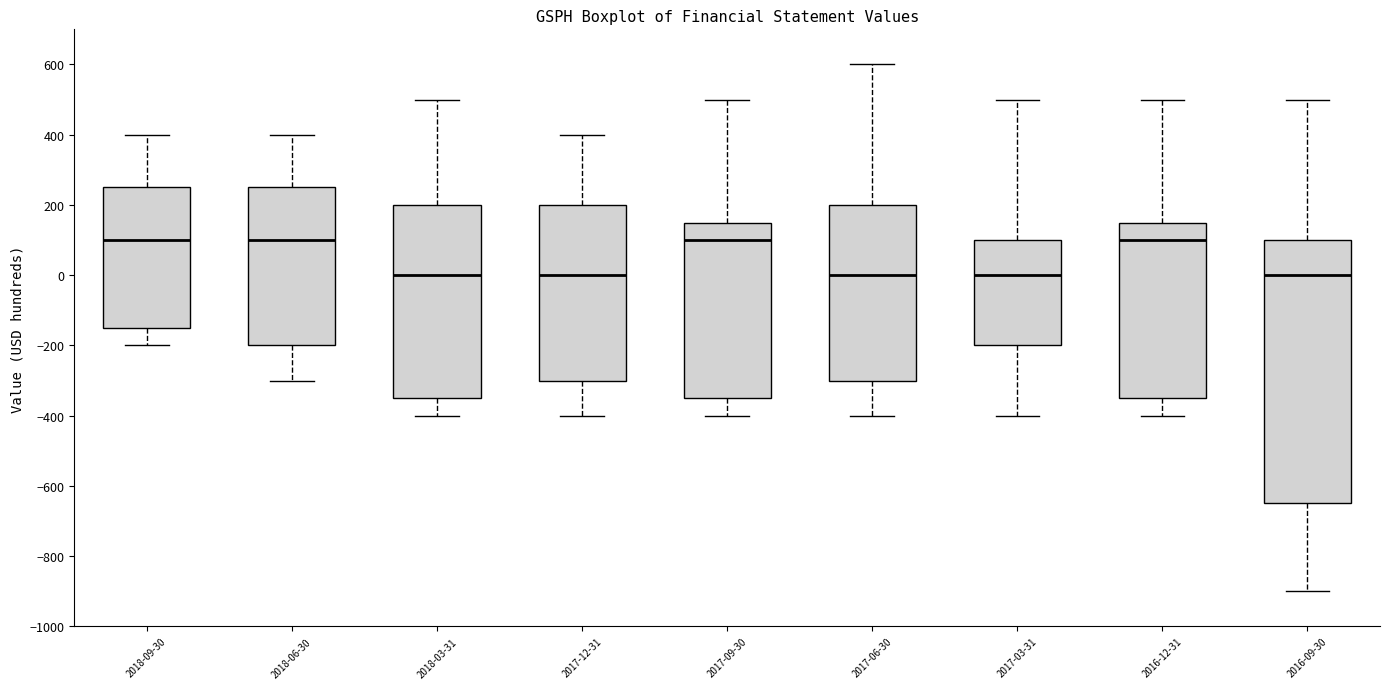

Where is the upper edge of the box for 2018-06-30 on the y-axis? The values are not printed on the chart, so give them approximately, as read against the axis.

260